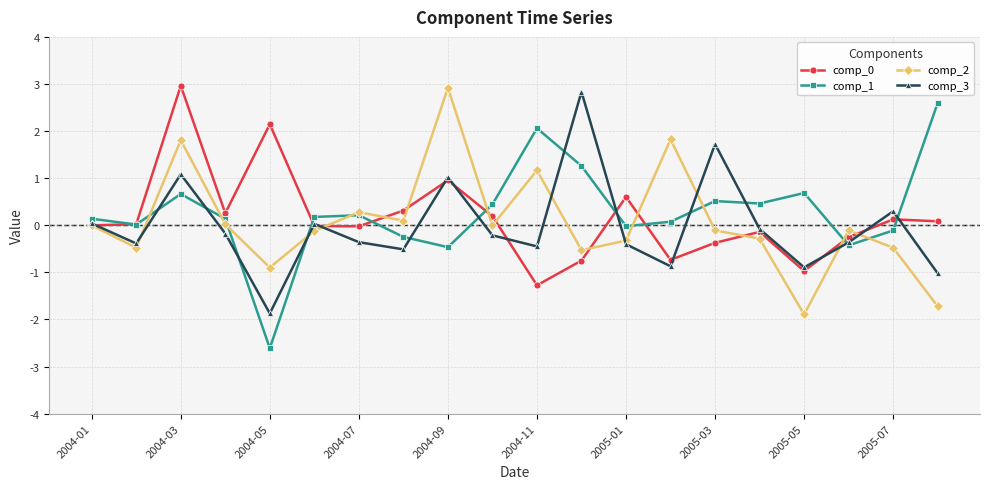

True or false: comp_3 has more than 0 interior local peaks.

True